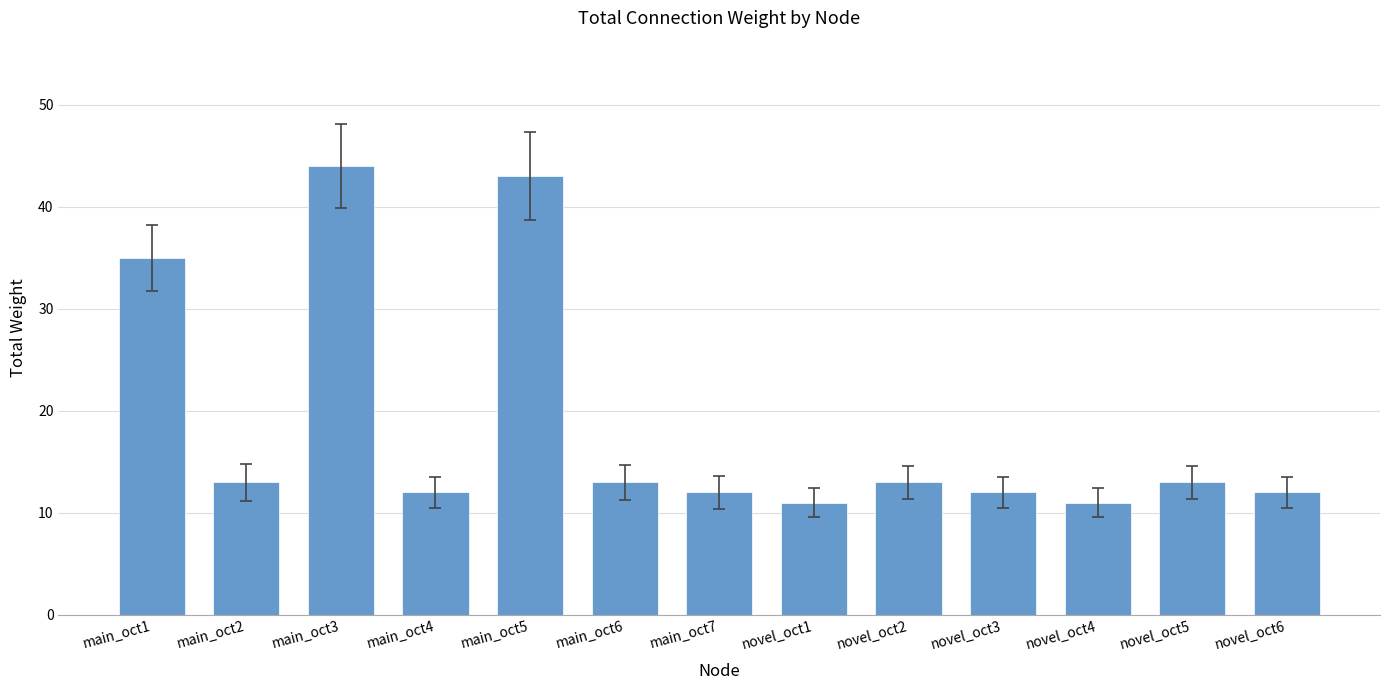

How many bars are there in total?

13